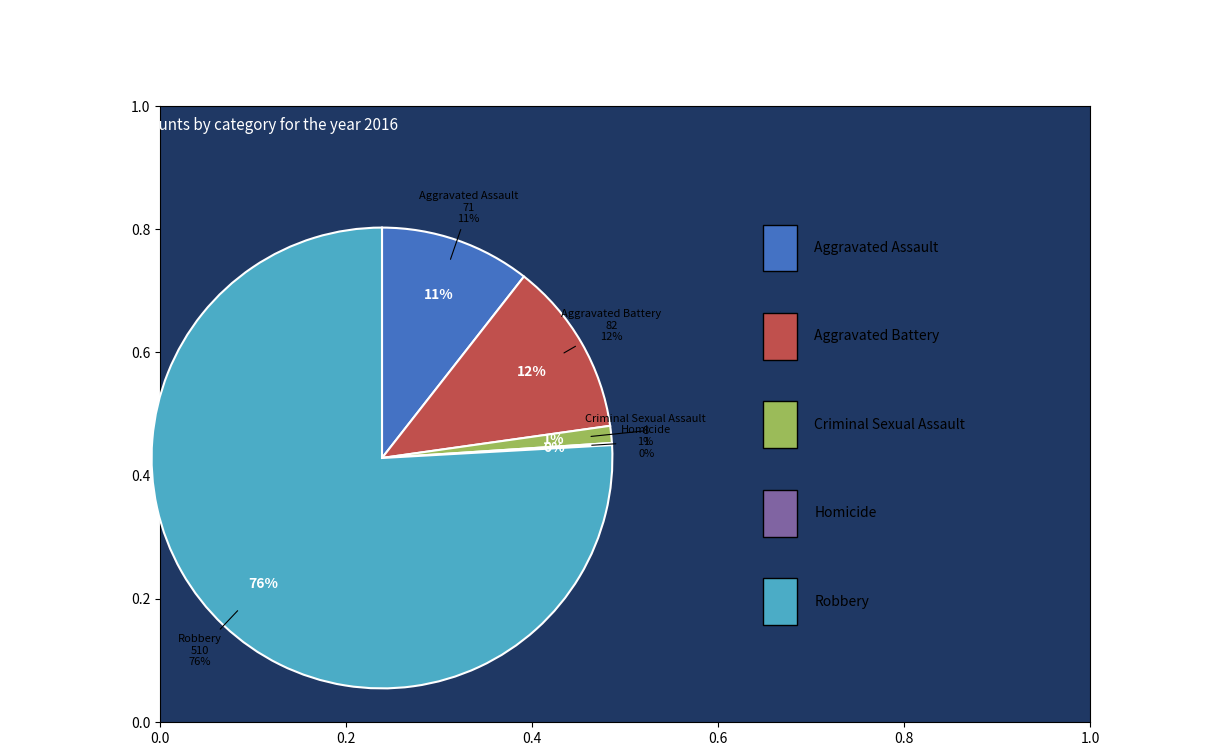

Does Robbery account for over 50% of the chart?

Yes